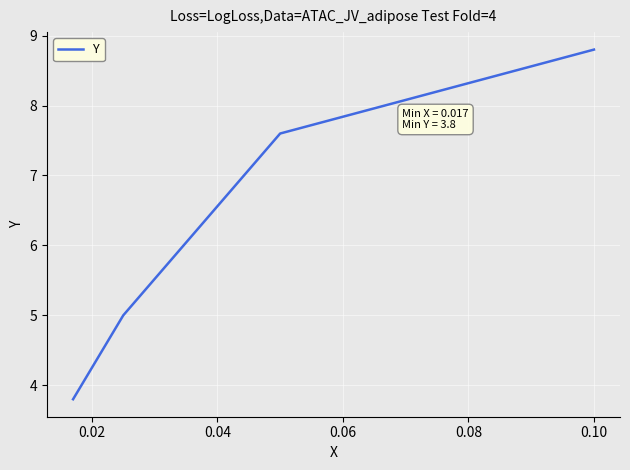

What is the average value?

6.3